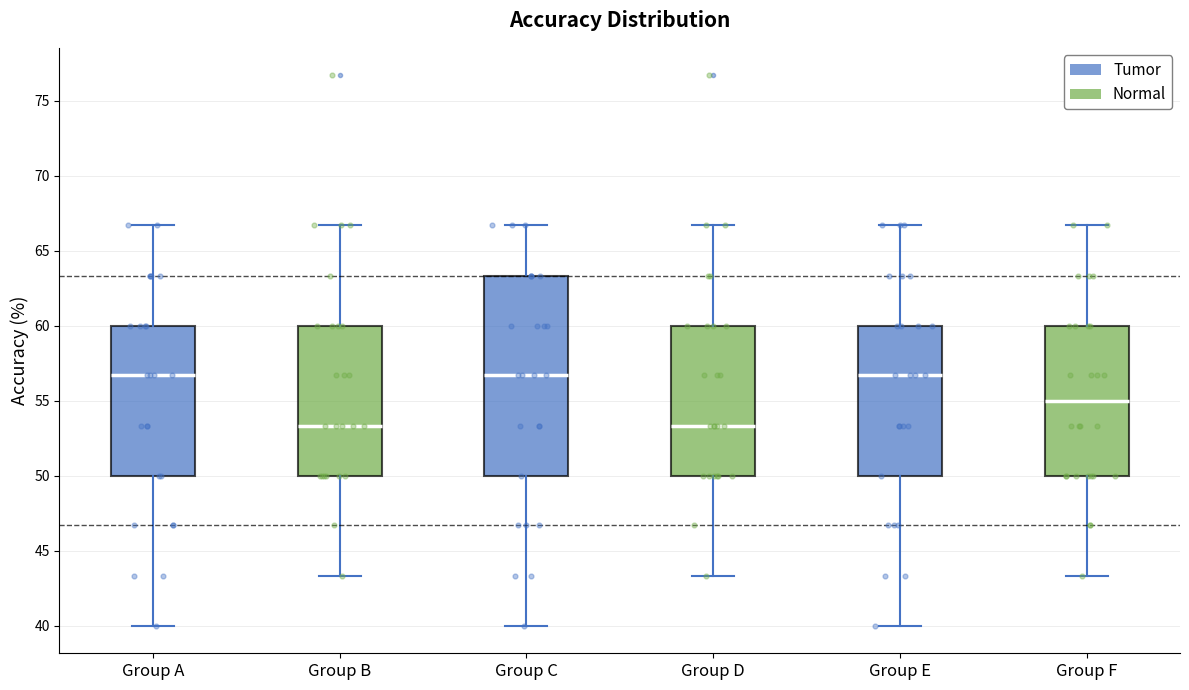

Reading left to right, transcribe this box plot: for each box, give where its median line is, the range the box spans, and where its two whiskers end, as read against the y-axis. The values are not printed on the chart, so give them approximately, as read against the axis.

Group A: median 56.5, box 50.0 to 60.0, whiskers 40.0 to 66.5
Group B: median 53.5, box 50.0 to 60.0, whiskers 43.5 to 66.5
Group C: median 56.5, box 50.0 to 63.5, whiskers 40.0 to 66.5
Group D: median 53.5, box 50.0 to 60.0, whiskers 43.5 to 66.5
Group E: median 56.5, box 50.0 to 60.0, whiskers 40.0 to 66.5
Group F: median 55.0, box 50.0 to 60.0, whiskers 43.5 to 66.5